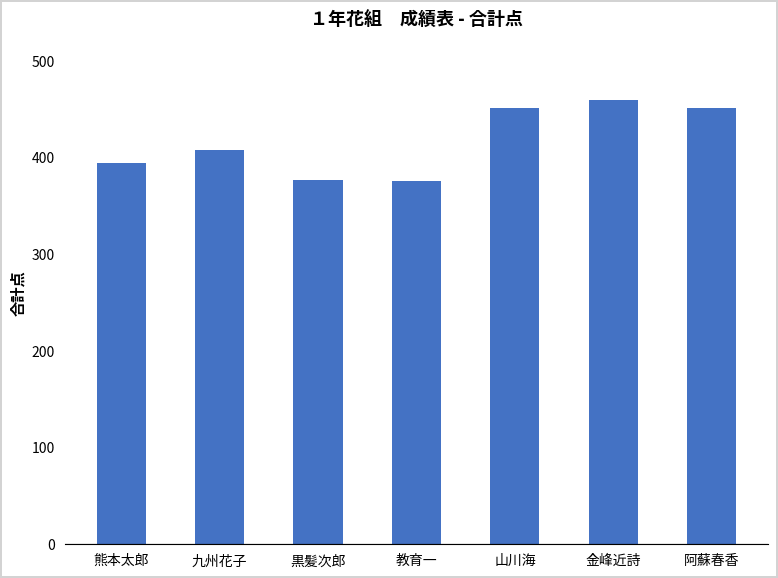

Where is the data nearest to the value 417?

九州花子